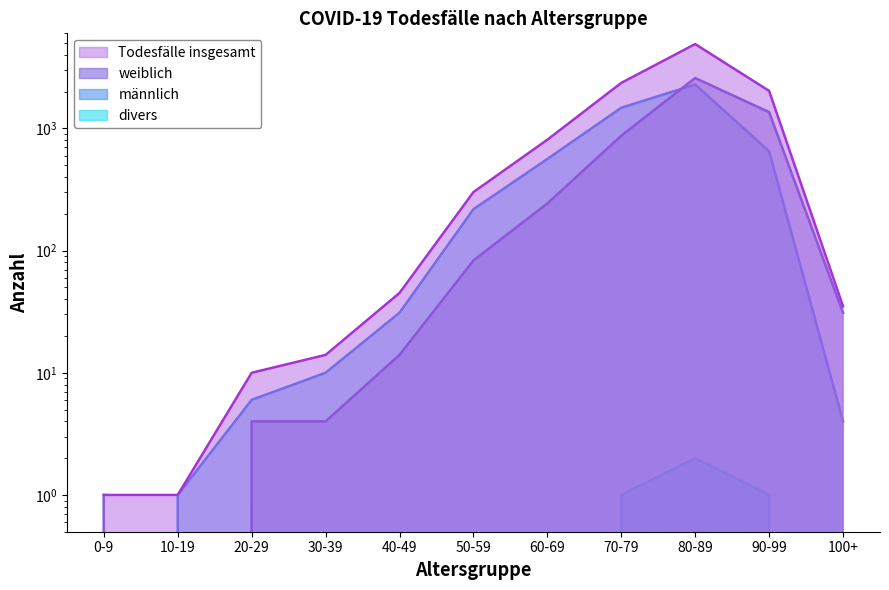

Reading right to left, what are all the values shown in this chart?

männlich: 100+=4	90-99=650	80-89=2286	70-79=1476	60-69=562	50-59=218	40-49=31	30-39=10	20-29=6	10-19=1	0-9=0
weiblich: 100+=31	90-99=1359	80-89=2585	70-79=871	60-69=243	50-59=83	40-49=14	30-39=4	20-29=4	10-19=0	0-9=1
divers: 100+=0	90-99=1	80-89=2	70-79=1	60-69=0	50-59=0	40-49=0	30-39=0	20-29=0	10-19=0	0-9=0
Todesfälle insgesamt: 100+=35	90-99=2028	80-89=4901	70-79=2358	60-69=808	50-59=301	40-49=45	30-39=14	20-29=10	10-19=1	0-9=1